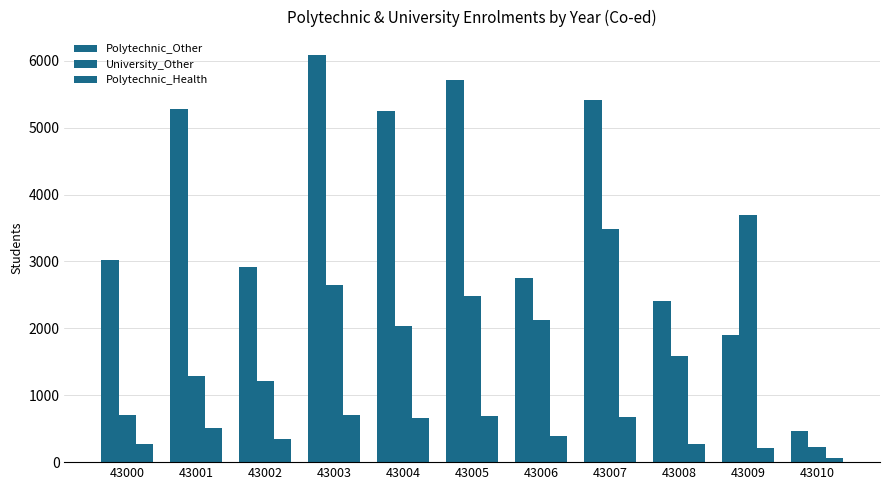

Count the number of data series in this chart.

3